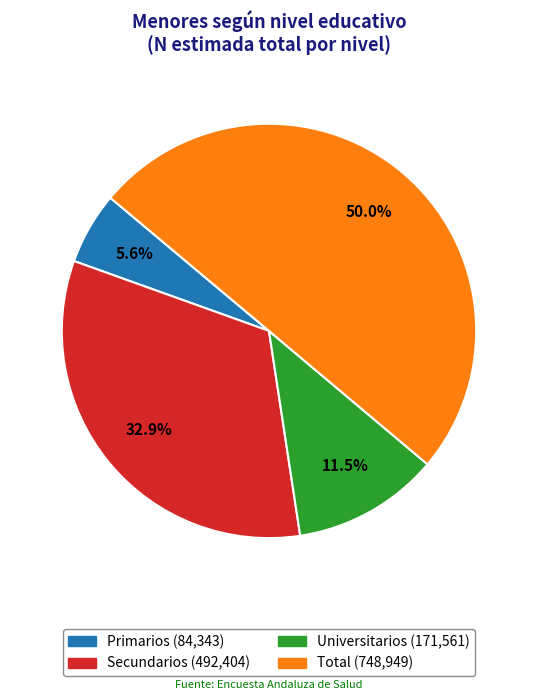

Count the number of slices in the pie.

4